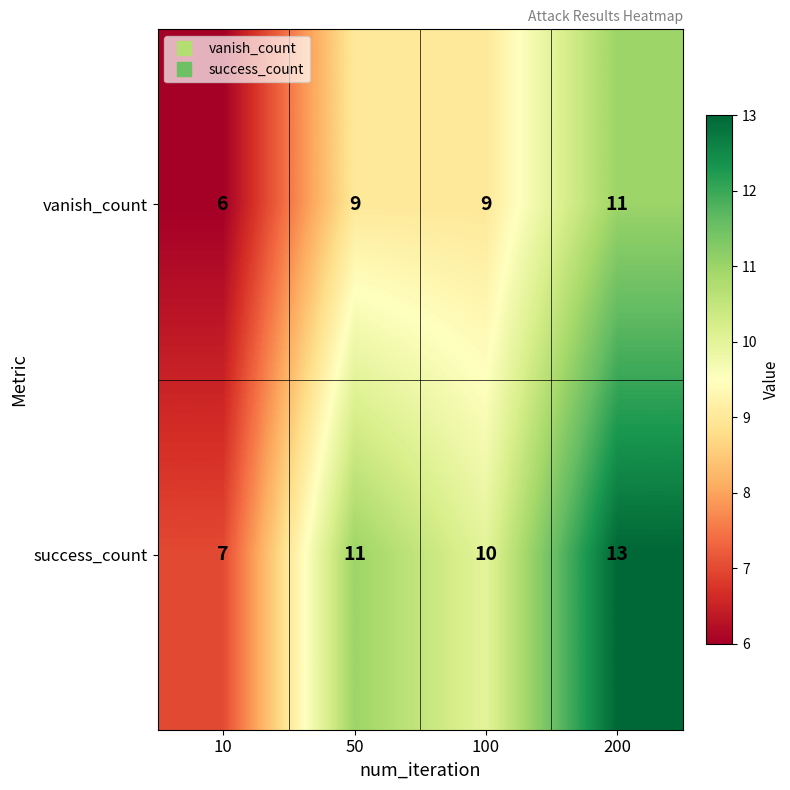

What is the total value across all series at 50?

20